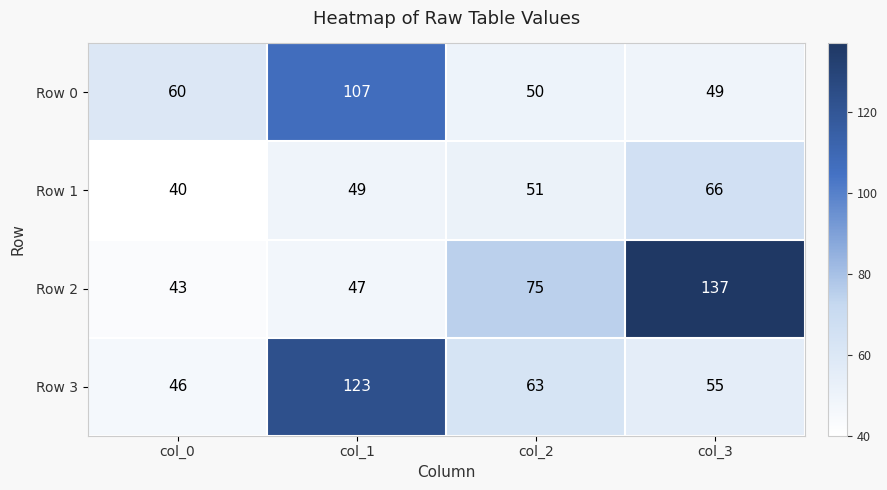

Which series has the widest spread of values?

Row 2